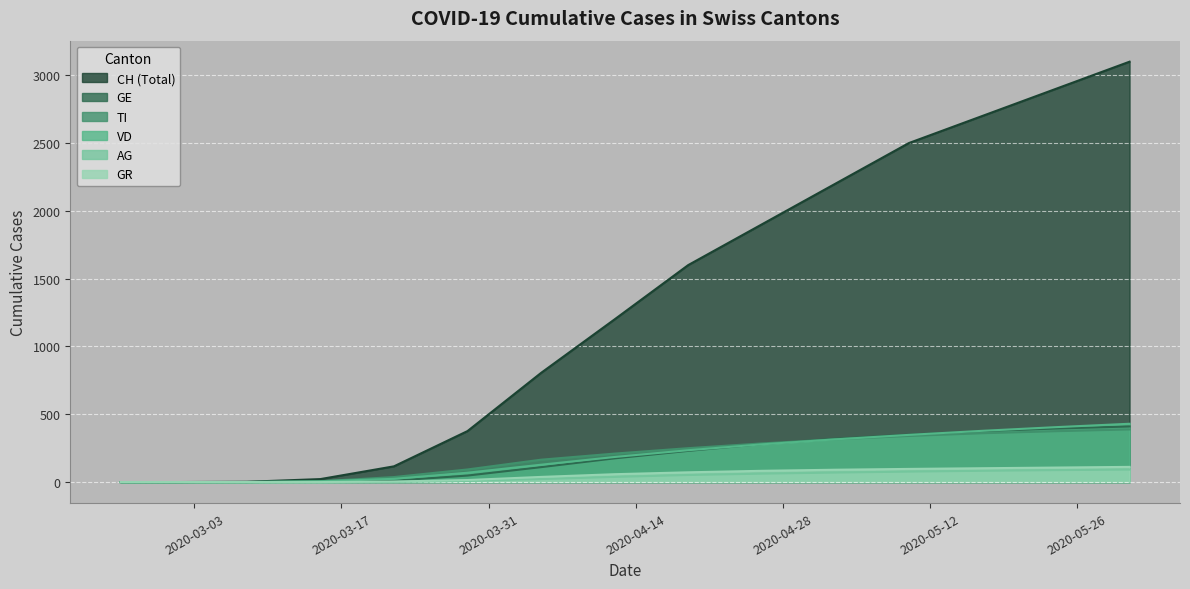

Is it true that VD equals 4 at 2020-03-22?

True